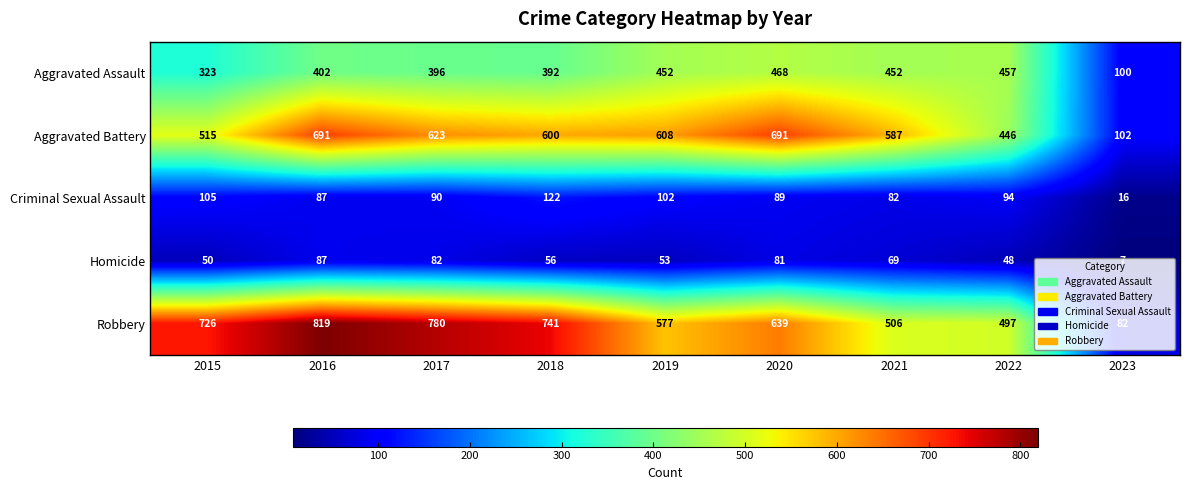

What is the difference between the second highest and minimum values in the Aggravated Assault series?

357